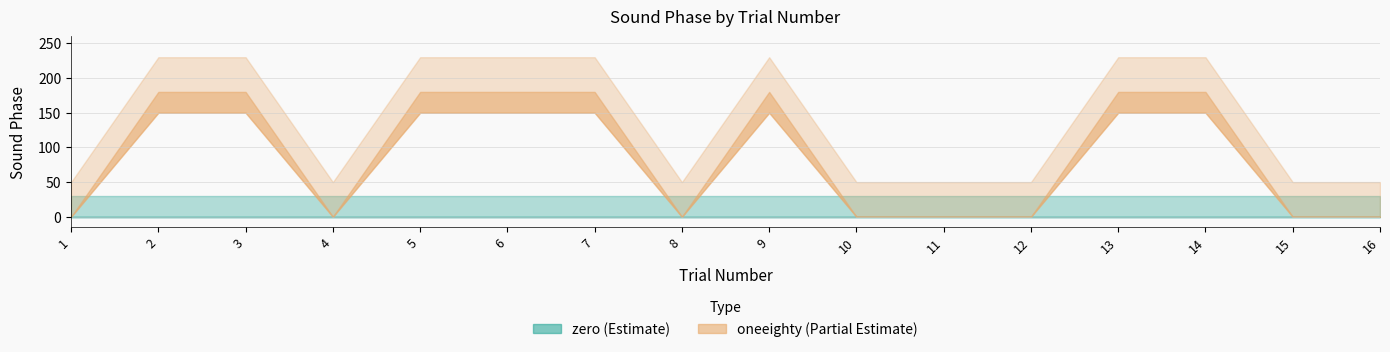

At which category is the sum across all series the highest?

2